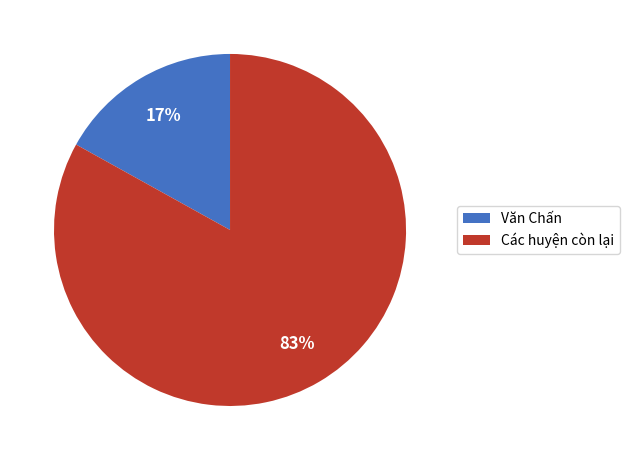

The Các huyện còn lại slice represents 92% of the pie. True or false?

False